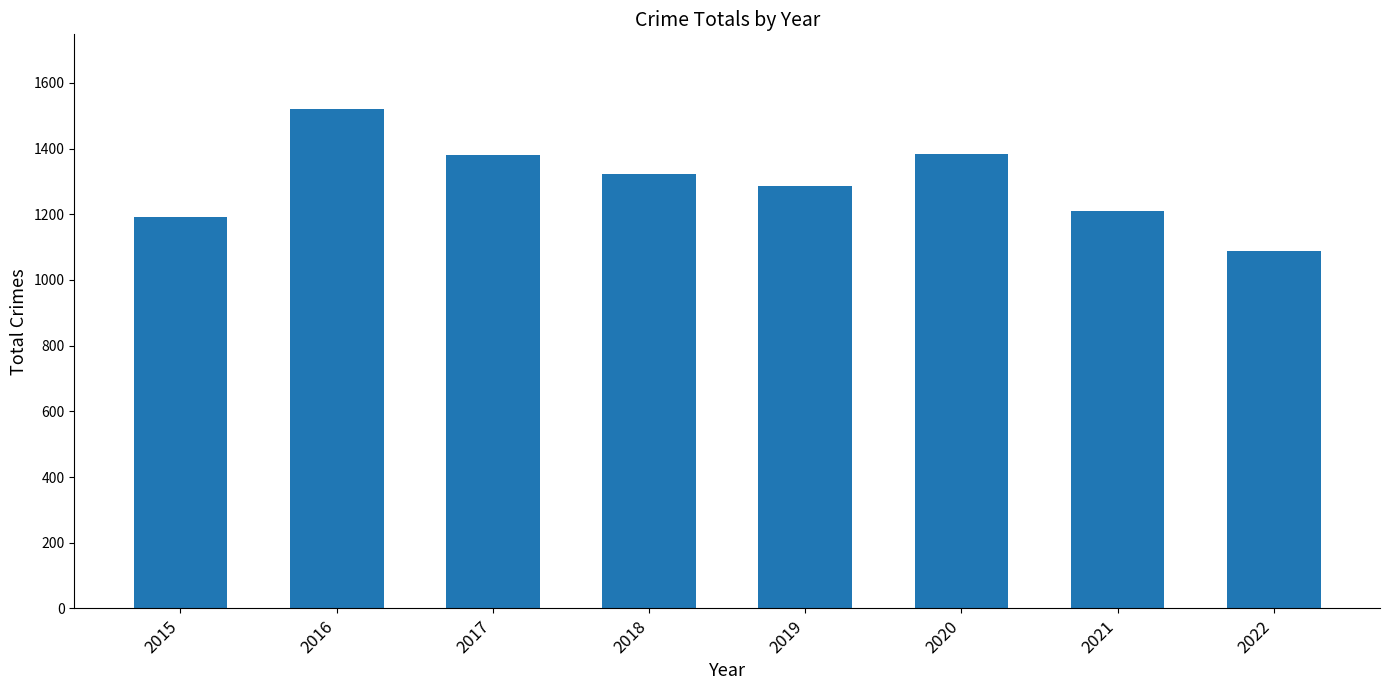

How many values are below 1322?

4